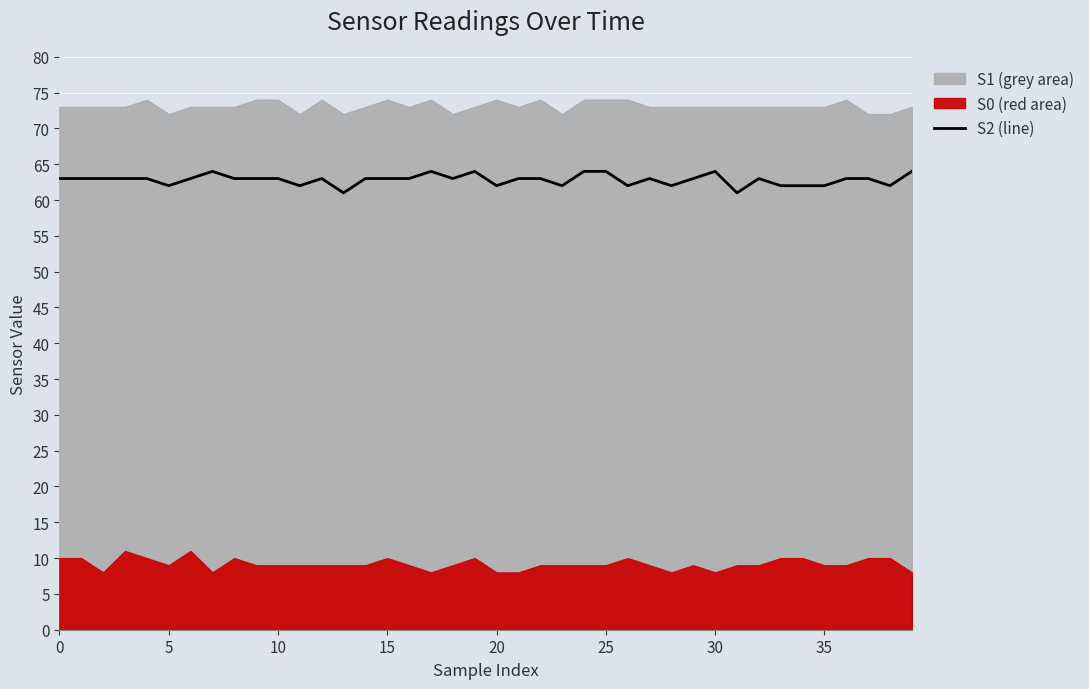

What is the sum of all values?

2513